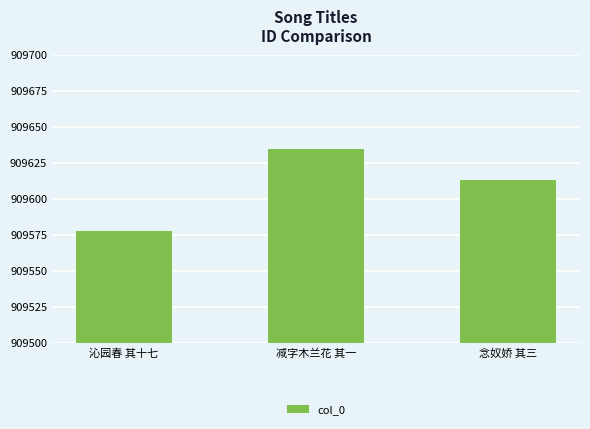

Is it true that the value at 念奴娇 其三 is 248525?

False